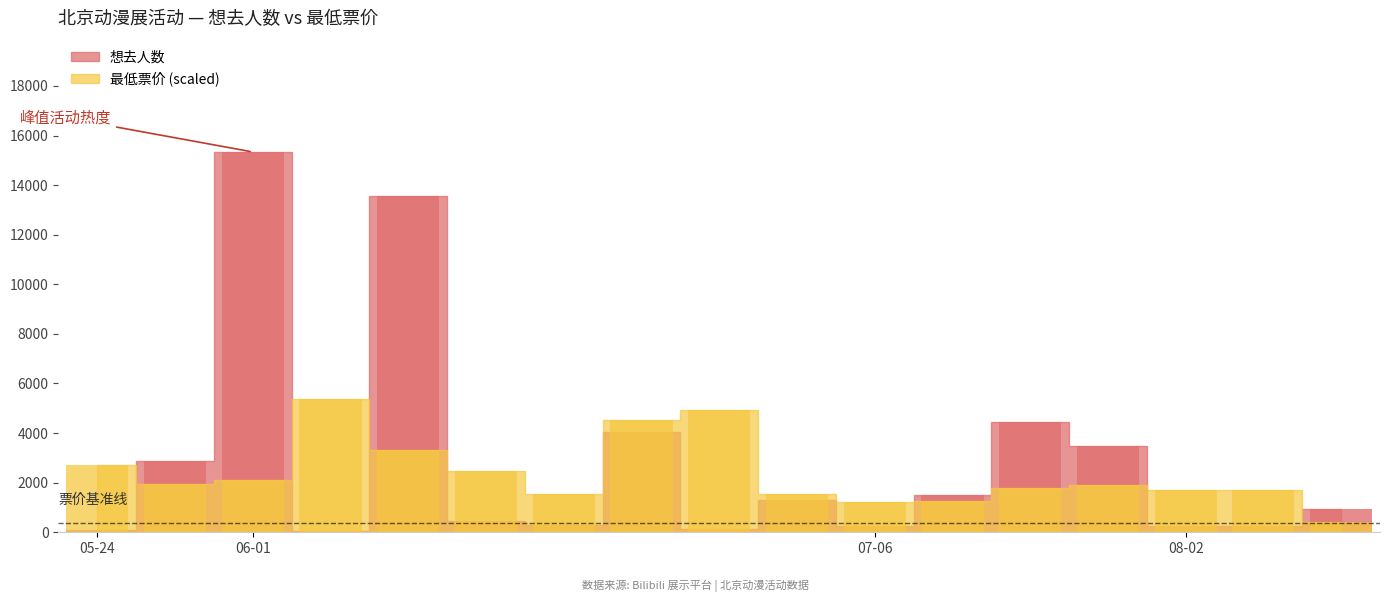

The 最低票价 series shows 178.8 at 2024-06-08. True or false?

False